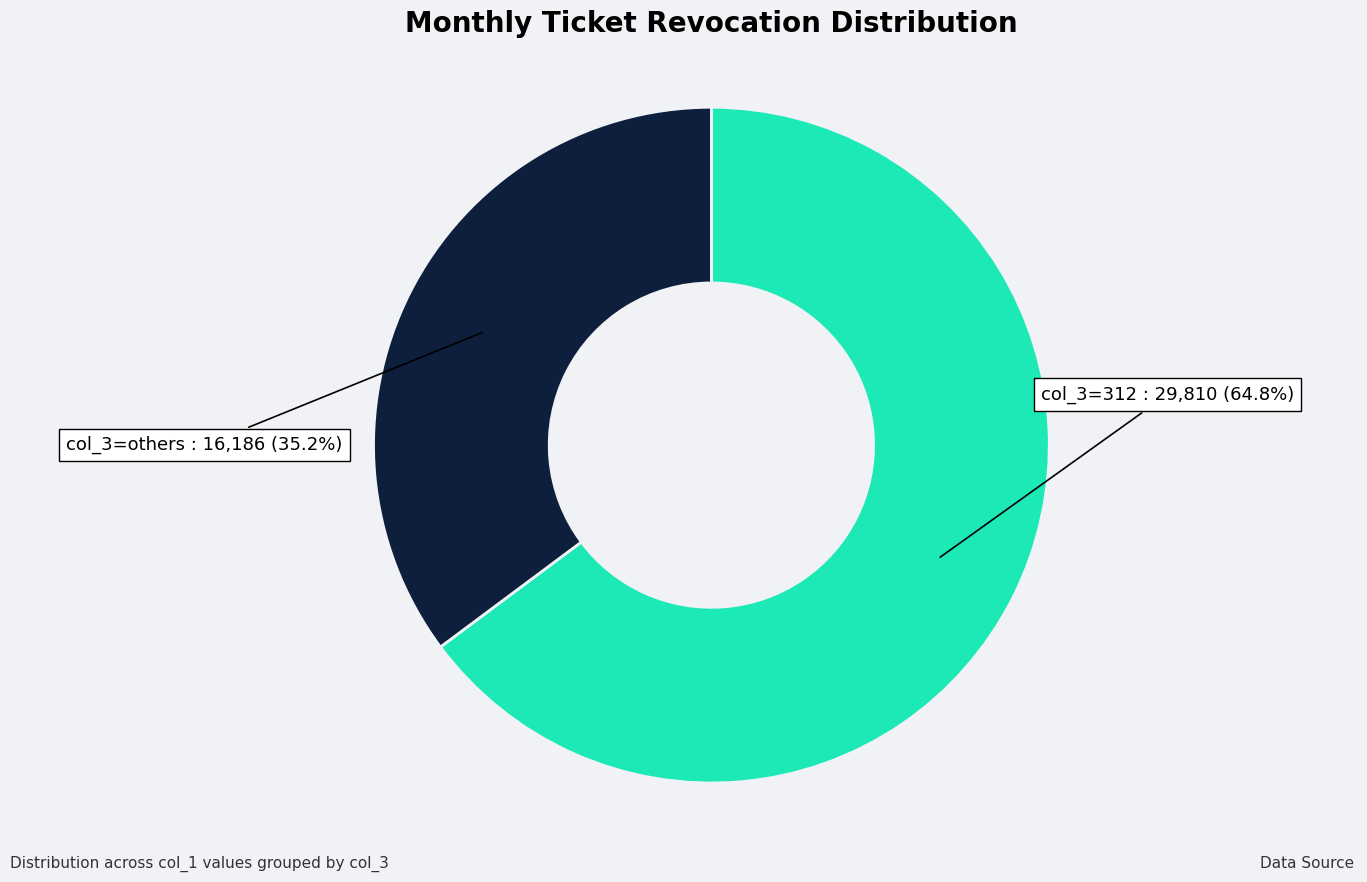

How many segments does this pie chart have?

2